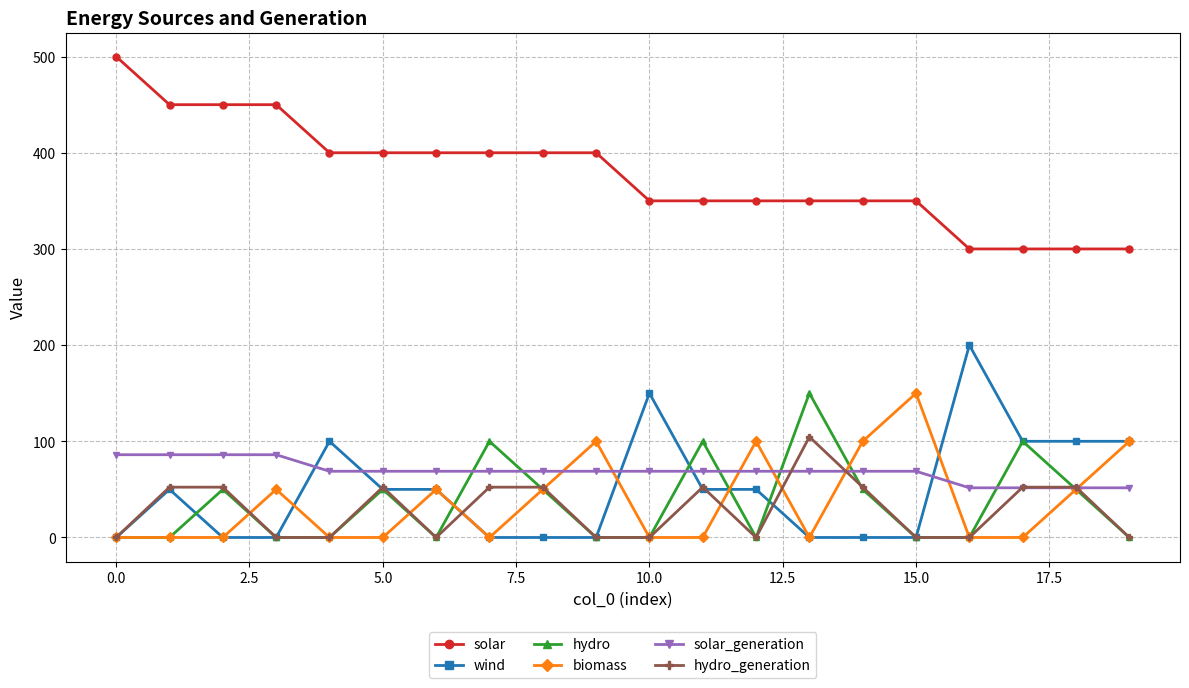

What is the value of the biomass point at the 9th from the left?

50.0